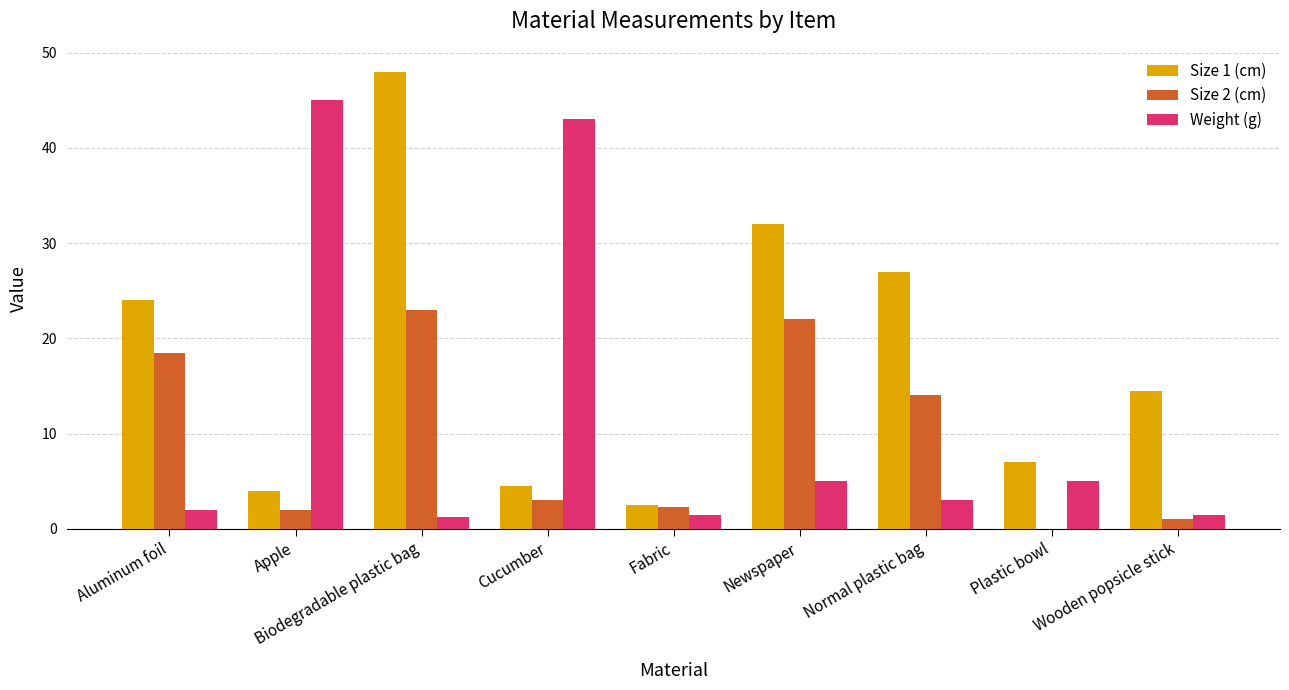

Count the number of data series in this chart.

3